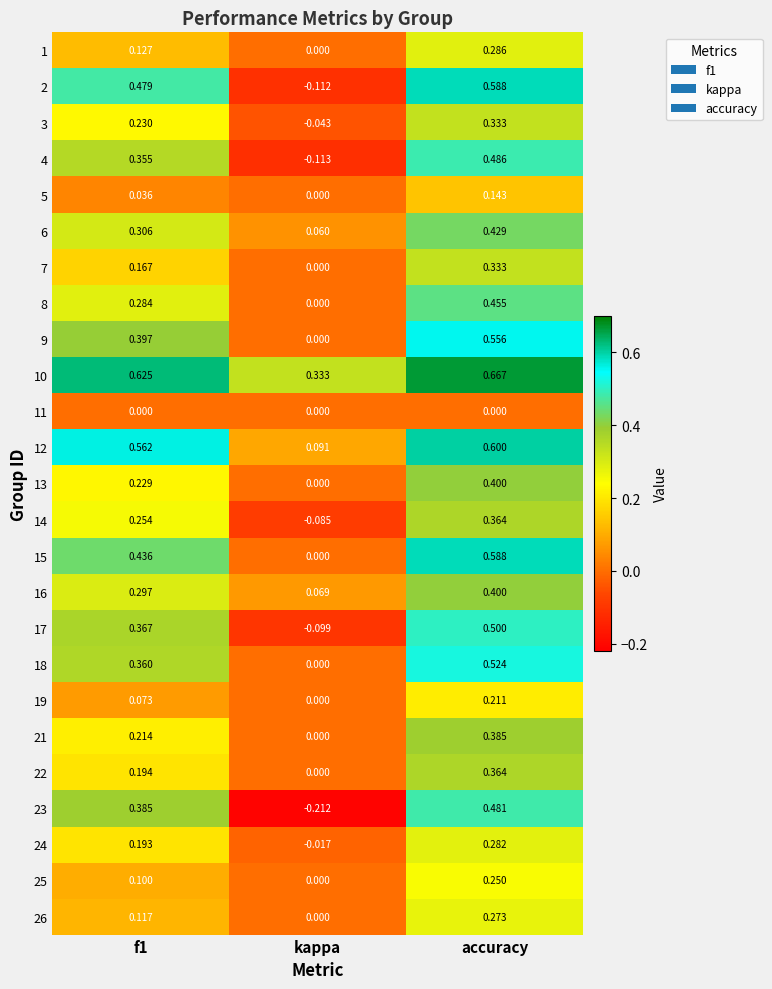

Which series changed the most between kappa and accuracy?

2